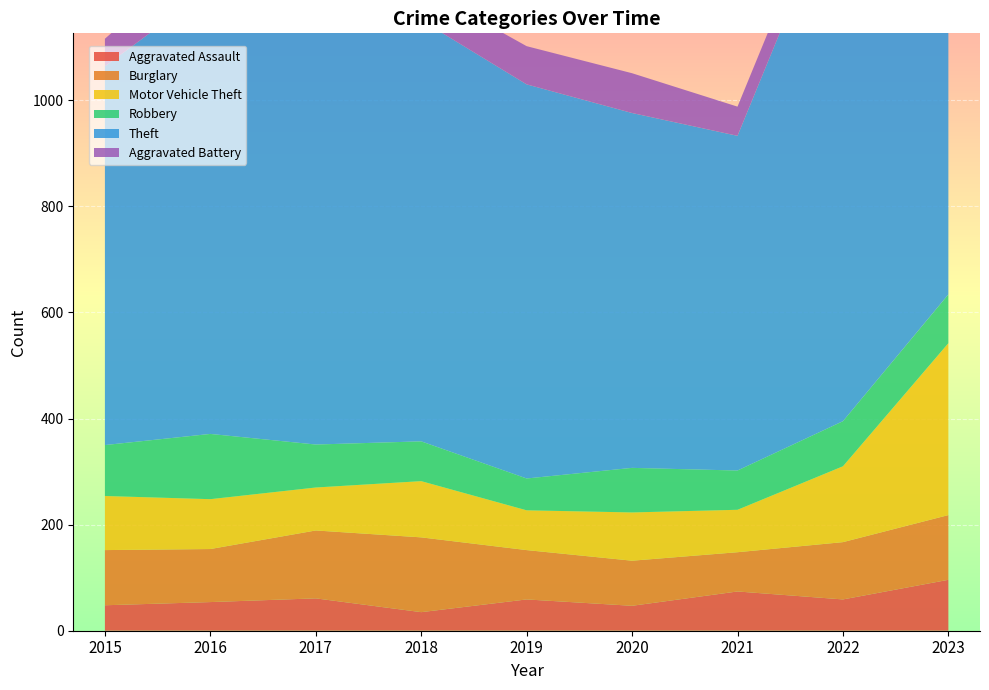

Reading left to right, transcribe all the data shown in this chart.

Aggravated Assault: 2015=48	2016=54	2017=61	2018=35	2019=59	2020=47	2021=74	2022=59	2023=96
Burglary: 2015=104	2016=100	2017=128	2018=141	2019=93	2020=85	2021=74	2022=108	2023=122
Motor Vehicle Theft: 2015=102	2016=94	2017=81	2018=106	2019=75	2020=91	2021=80	2022=143	2023=324
Robbery: 2015=96	2016=123	2017=81	2018=75	2019=60	2020=84	2021=74	2022=85	2023=92
Theft: 2015=714	2016=840	2017=816	2018=794	2019=743	2020=669	2021=631	2022=1022	2023=1105
Aggravated Battery: 2015=52	2016=79	2017=65	2018=62	2019=72	2020=75	2021=55	2022=55	2023=88